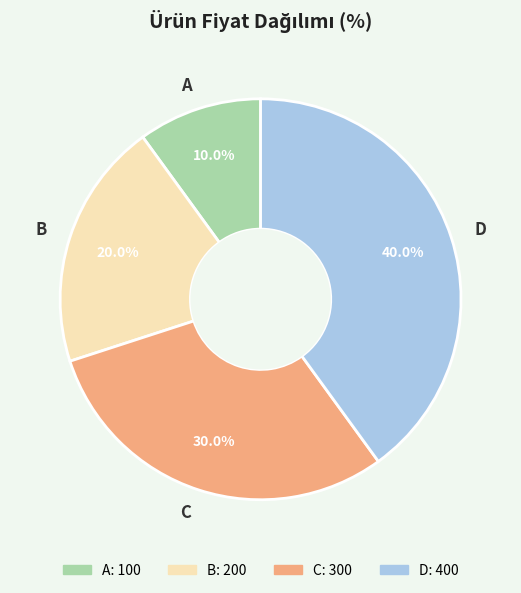

How many slices are in this pie chart?

4